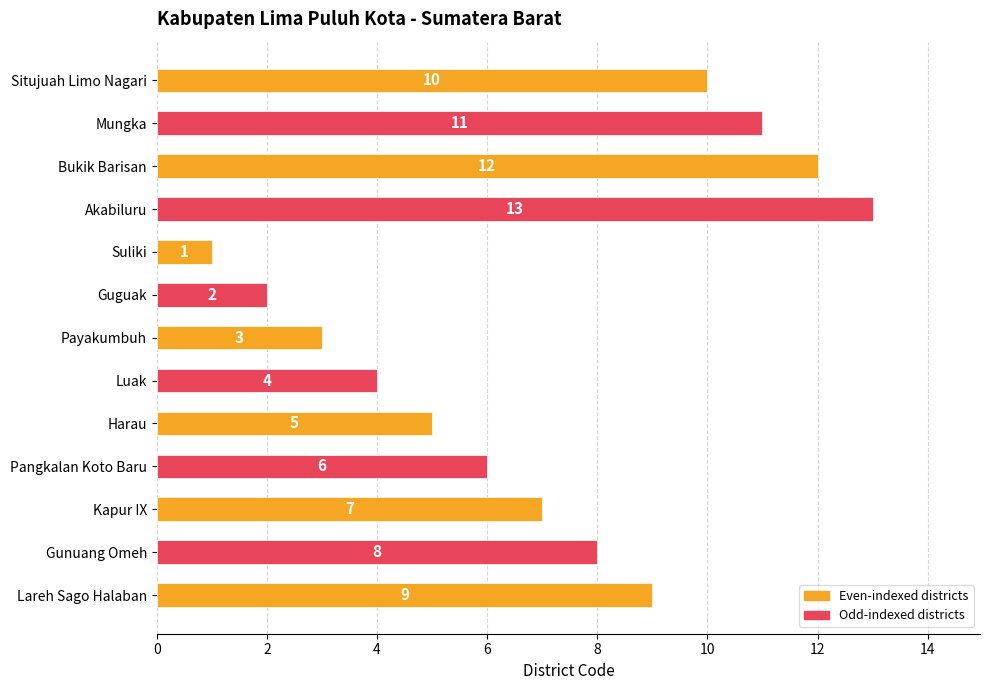

What is the ratio of the value at Bukik Barisan to the value at Suliki?

12.0